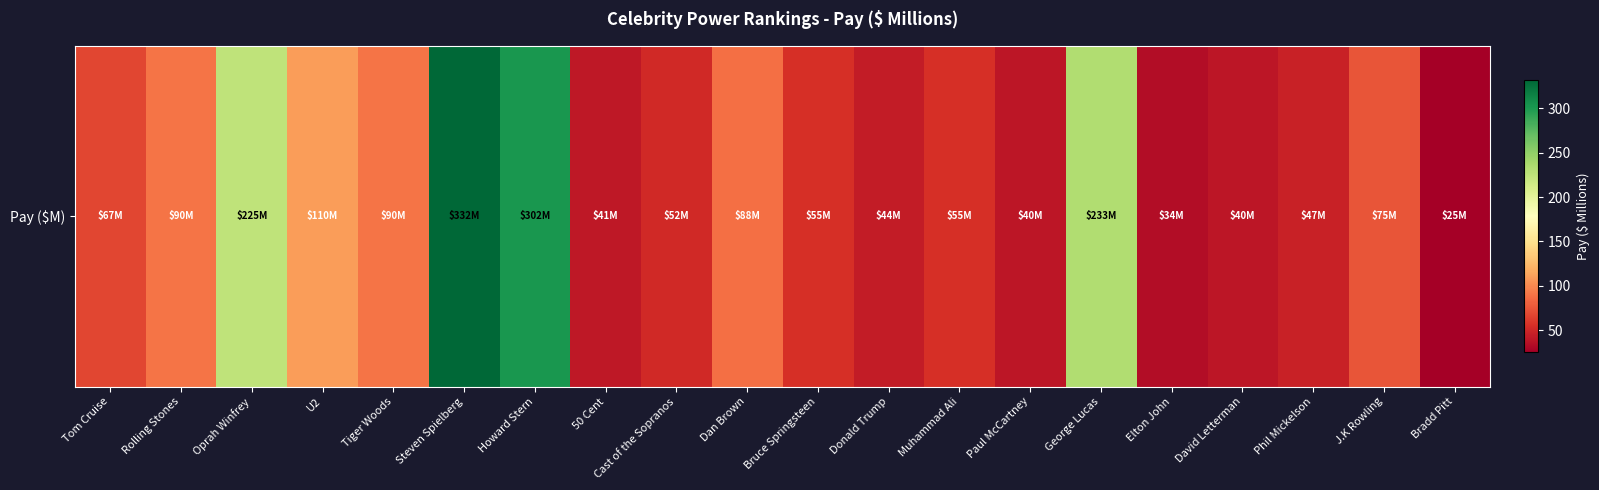

List the labels in order of value, smallest first.

Bradd Pitt, Elton John, Paul McCartney, David Letterman, 50 Cent, Donald Trump, Phil Mickelson, Cast of the Sopranos, Bruce Springsteen, Muhammad Ali, Tom Cruise, J.K Rowling, Dan Brown, Rolling Stones, Tiger Woods, U2, Oprah Winfrey, George Lucas, Howard Stern, Steven Spielberg